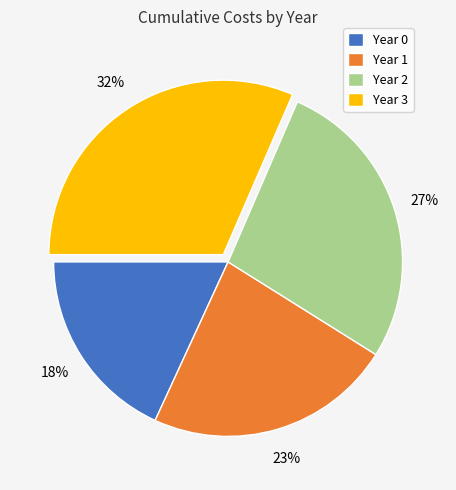

What percentage is the Year 0 slice, to the nearest percent?

18%